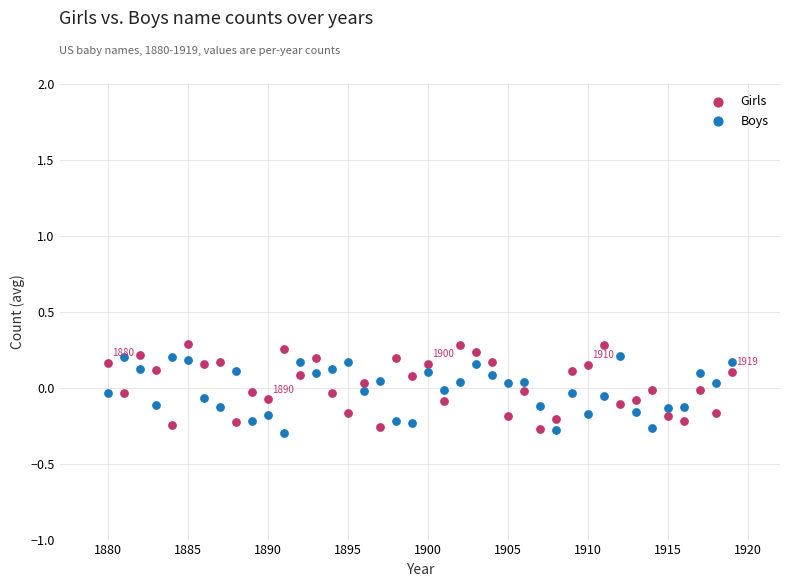

Which series contains the highest Y value?

Girls